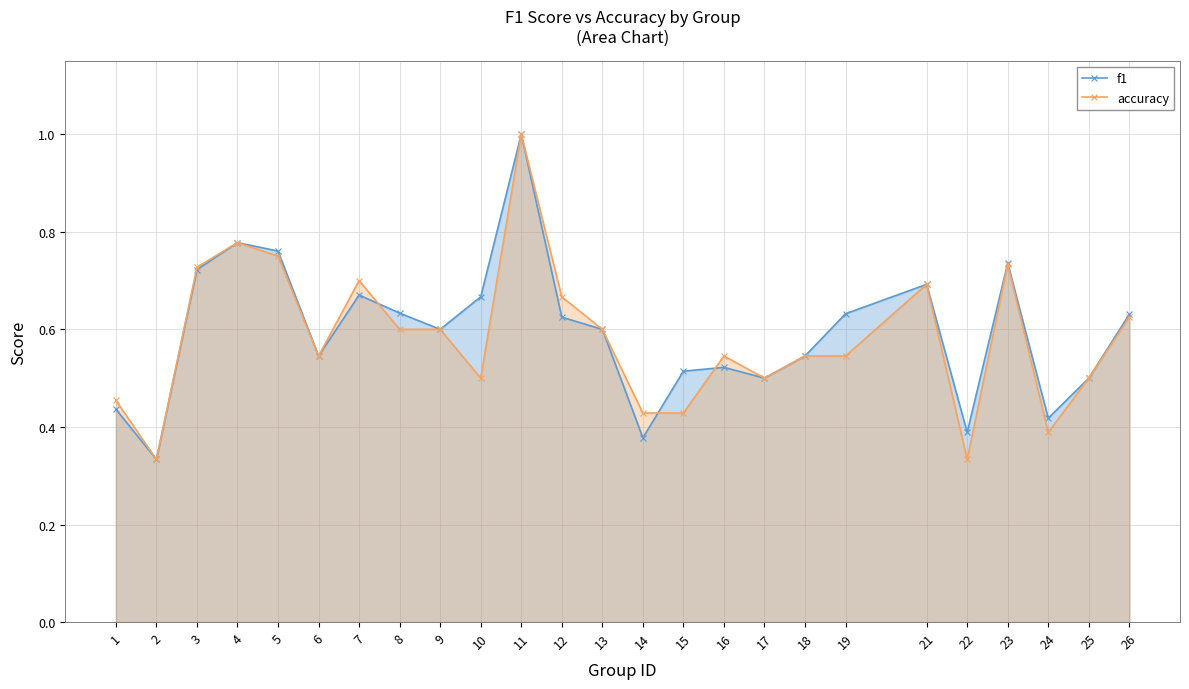

Does the chart have visible grid lines?

Yes